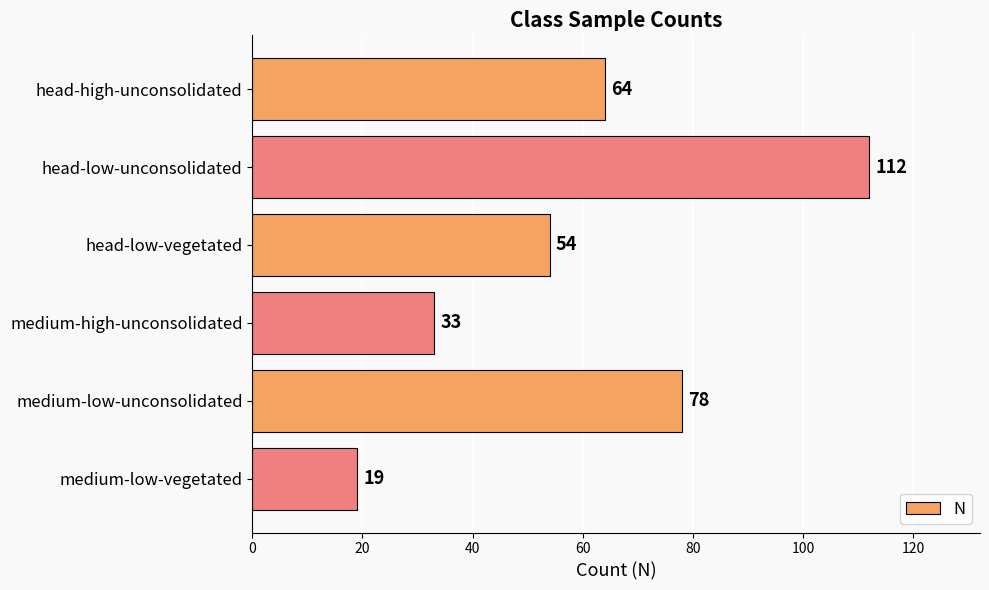

Reading top to bottom, what are all the values shown in this chart?

head-high-unconsolidated=64	head-low-unconsolidated=112	head-low-vegetated=54	medium-high-unconsolidated=33	medium-low-unconsolidated=78	medium-low-vegetated=19